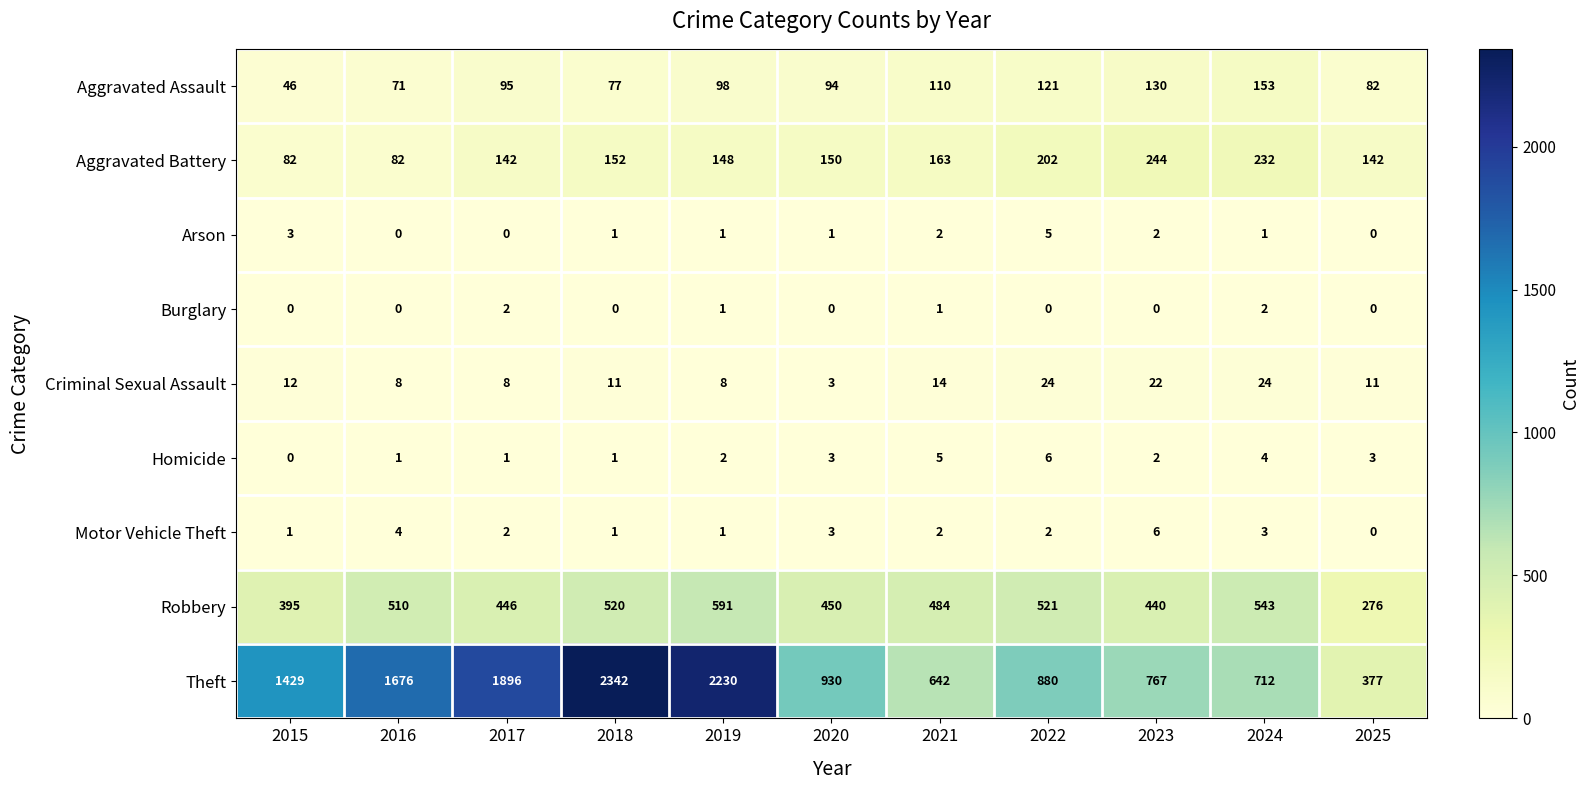

Is it true that Homicide equals 3 at 2023?

False